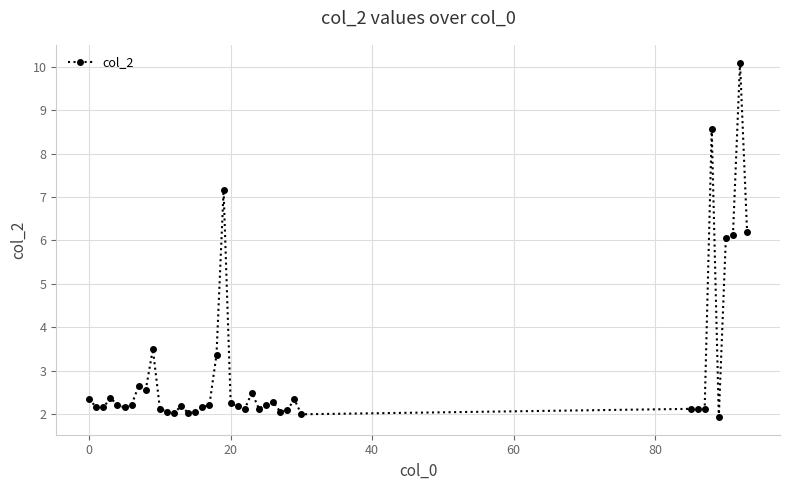

What is the difference between the maximum and minimum values?

8.2